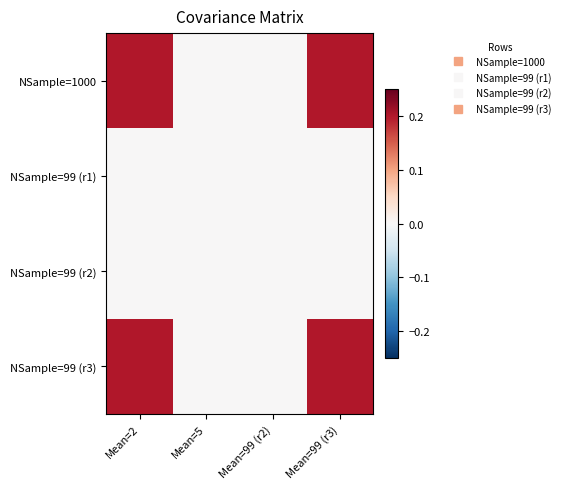

List the series in order of their peak value, highest first.

NSample=1000, NSample=99 (r3), NSample=99 (r1), NSample=99 (r2)